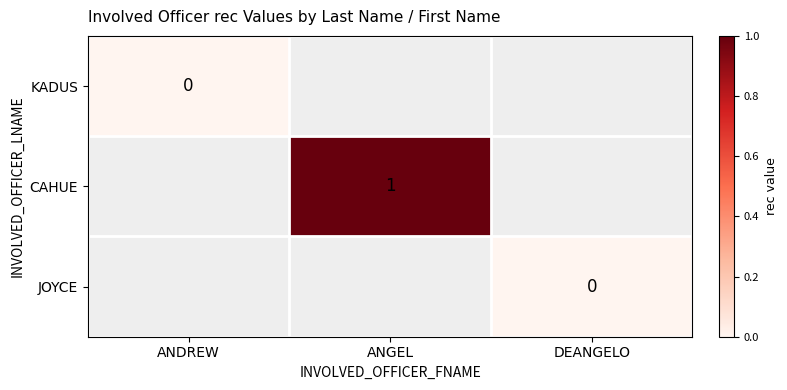

At which category does the chart reach its peak across all series?

ANGEL